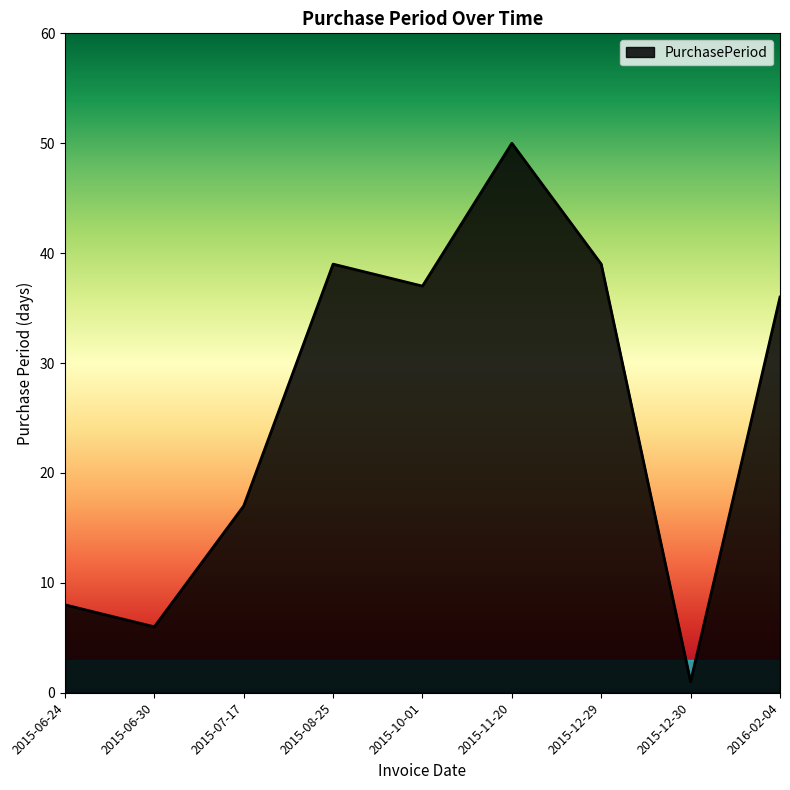

What value does the data have at 2015-06-30?

6